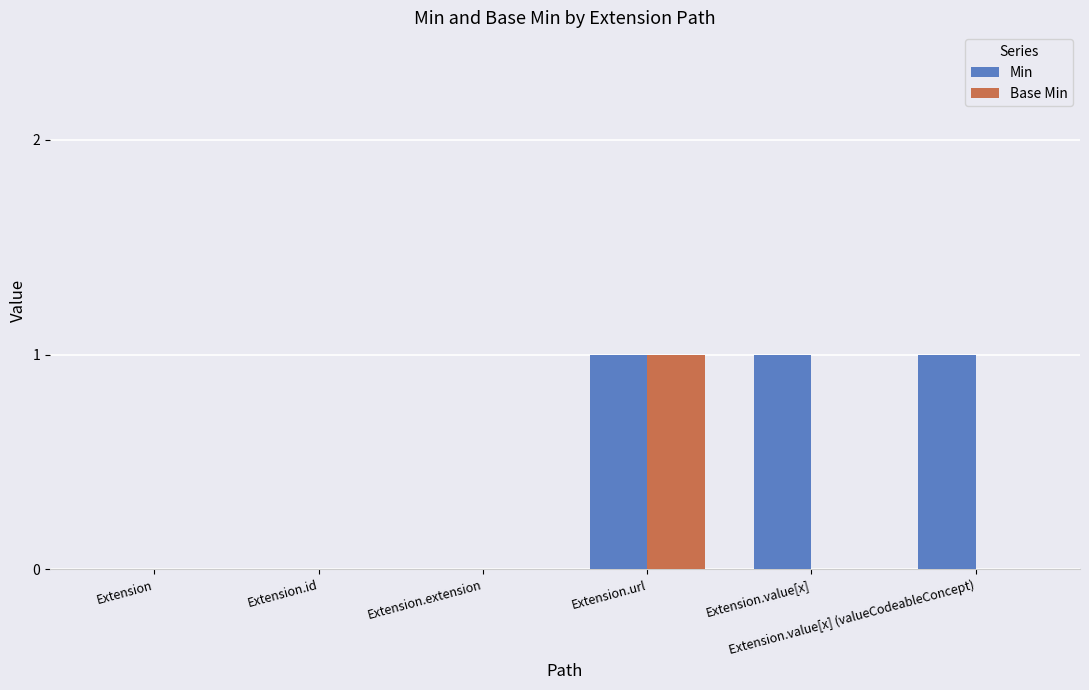

What is the sum of all Min values?

3